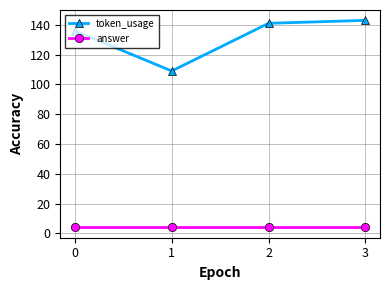

How many distinct data groups are displayed?

2